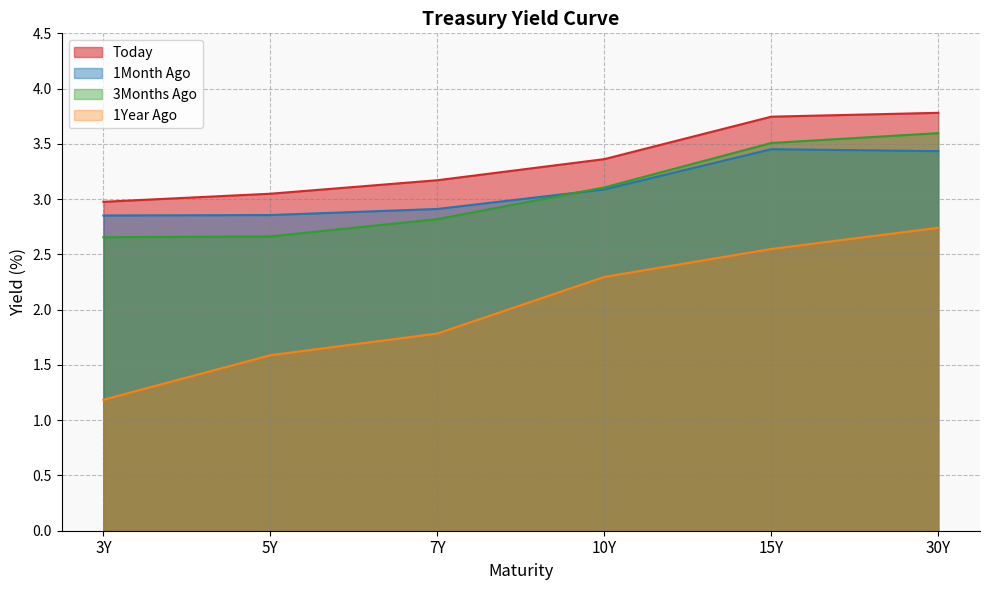

Reading left to right, extract all data points from this chart.

Today: 3.0	3.0	3.2	3.4	3.7	3.8
1Month Ago: 2.9	2.9	2.9	3.1	3.5	3.4
3Months Ago: 2.7	2.7	2.8	3.1	3.5	3.6
1Year Ago: 1.2	1.6	1.8	2.3	2.5	2.7